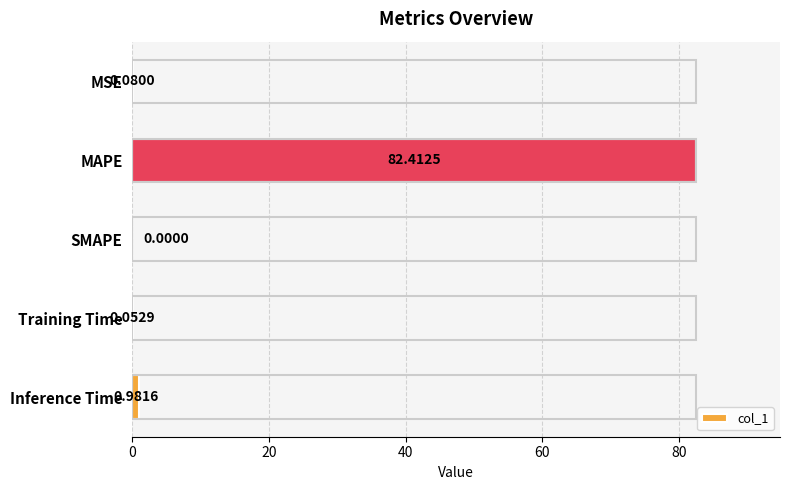

What is the sum of the values at MAPE and Inference Time?

83.4